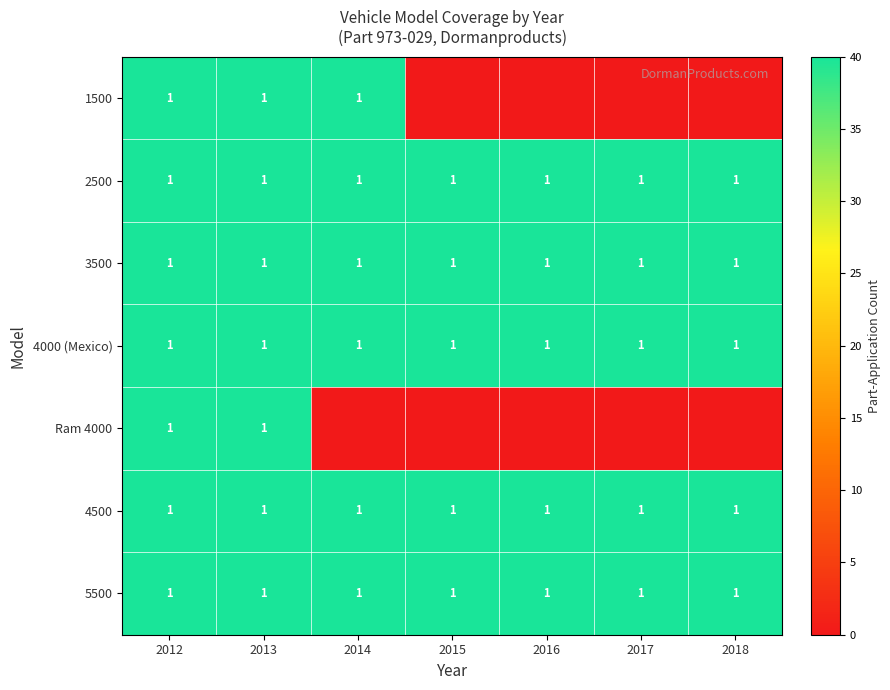

List the labels in order of row_1 value, largest first.

2012, 2013, 2014, 2015, 2016, 2017, 2018